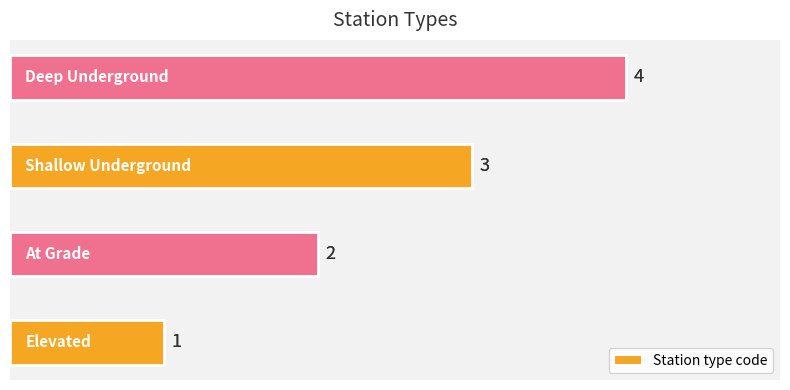

What is the minimum value shown in the chart?

1